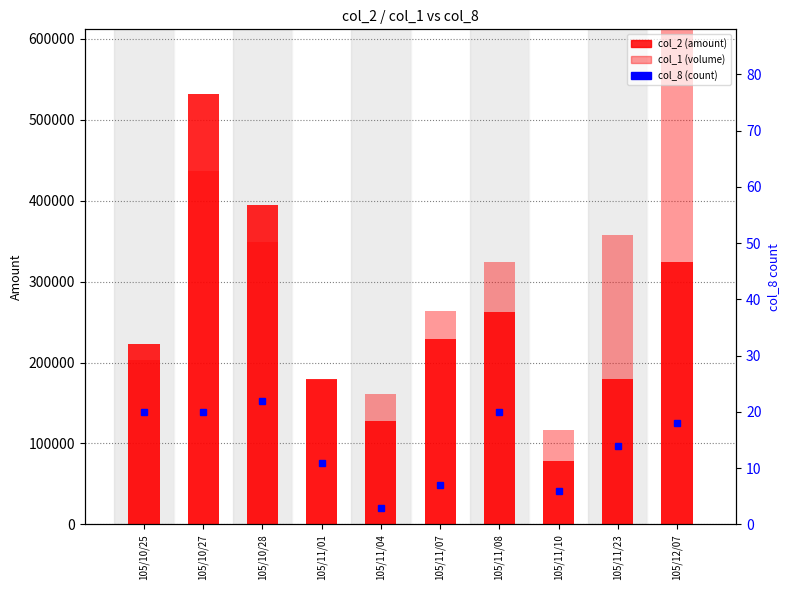

Which series has the largest range (max minus min)?

col_1 (volume)